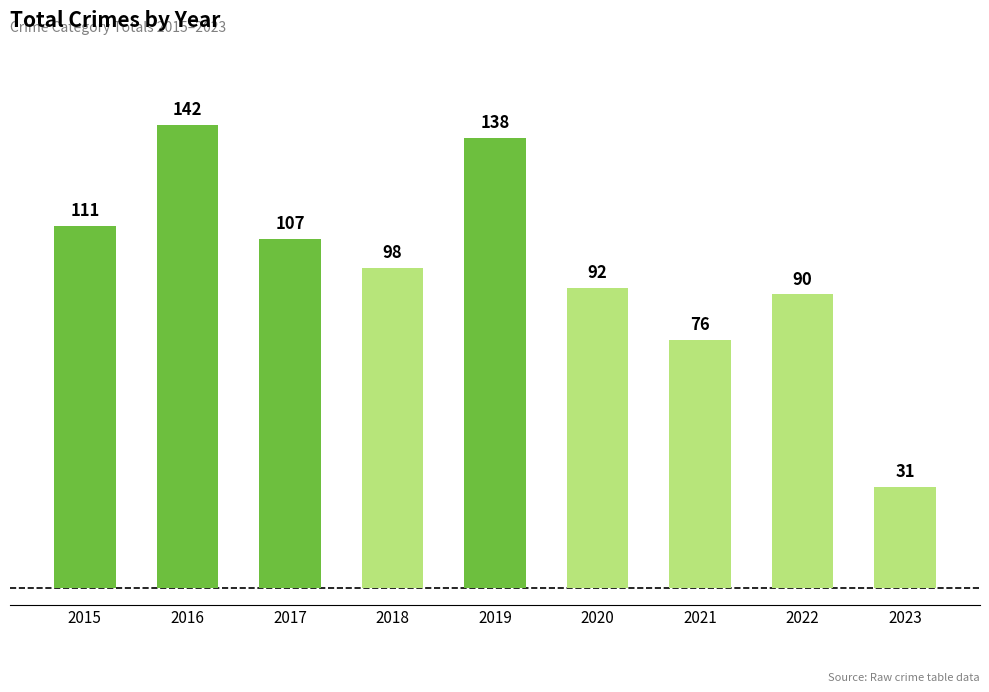

The value at 2023 is 31. True or false?

True